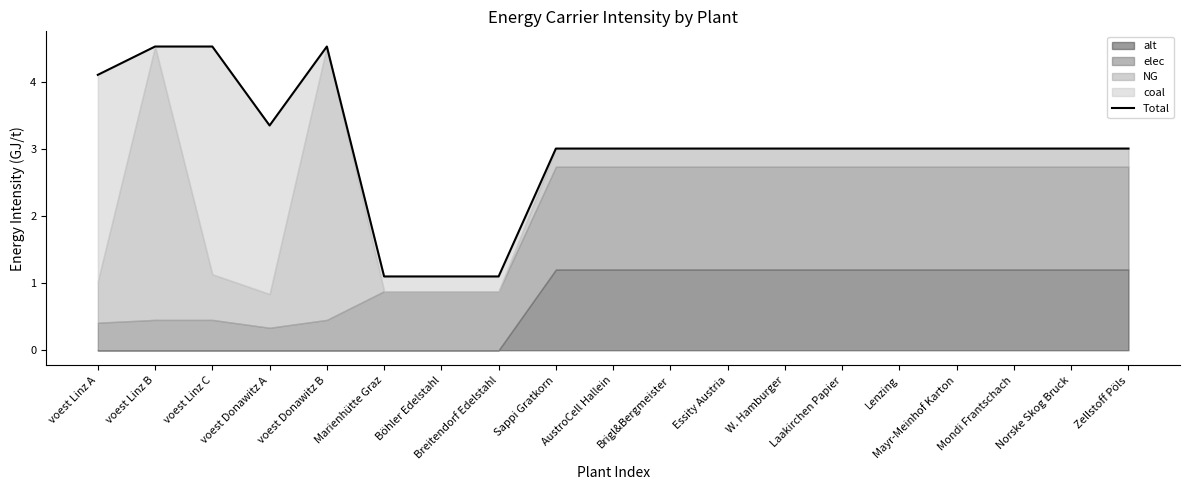

Which category has the highest value across all series?

voest Linz B